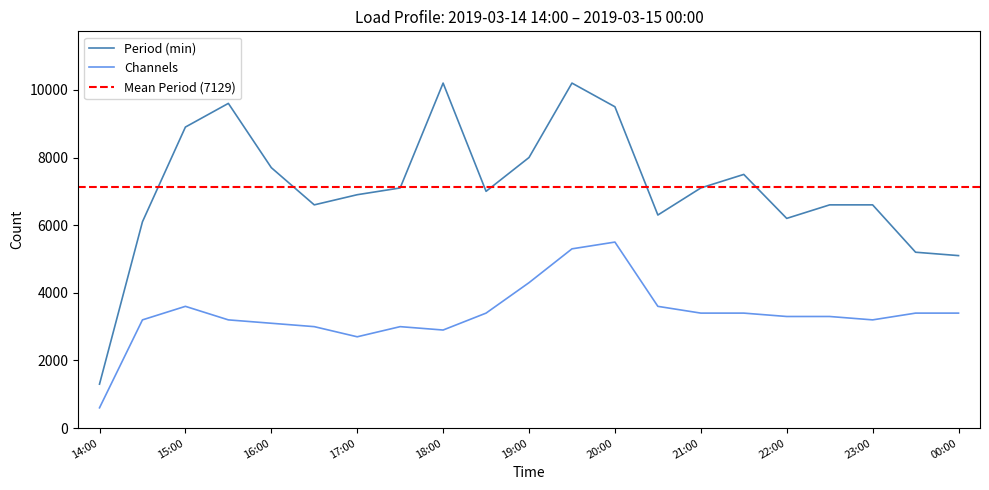

Rank the series by their average value, from highest to lowest.

Period (min), Channels